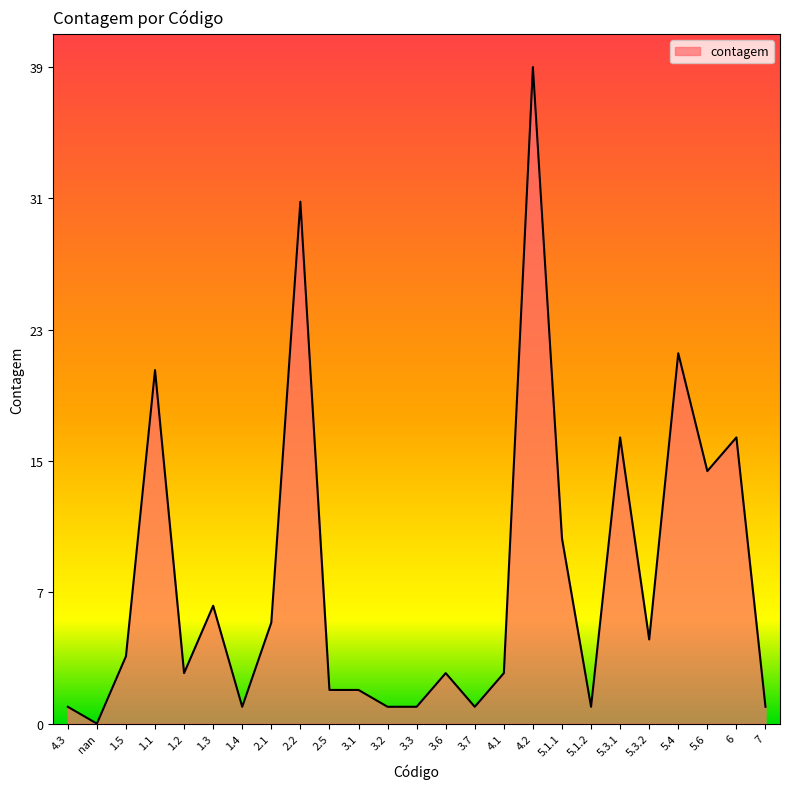

Is this an area chart (filled region under the line)?

Yes